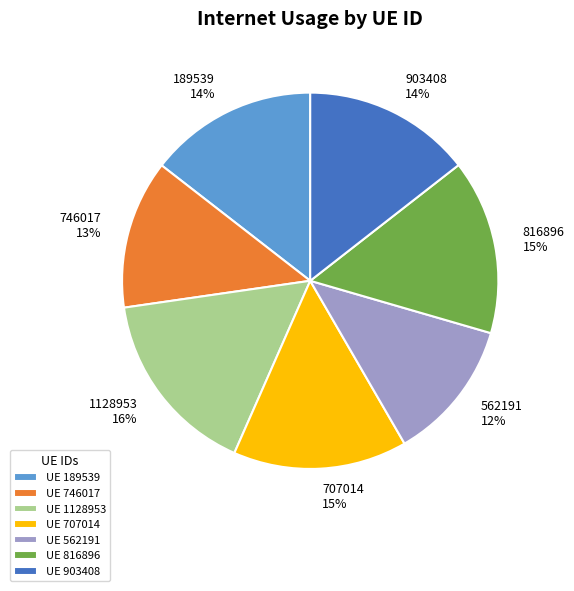

Is the sum of 189539 and 746017 greater than half?

No